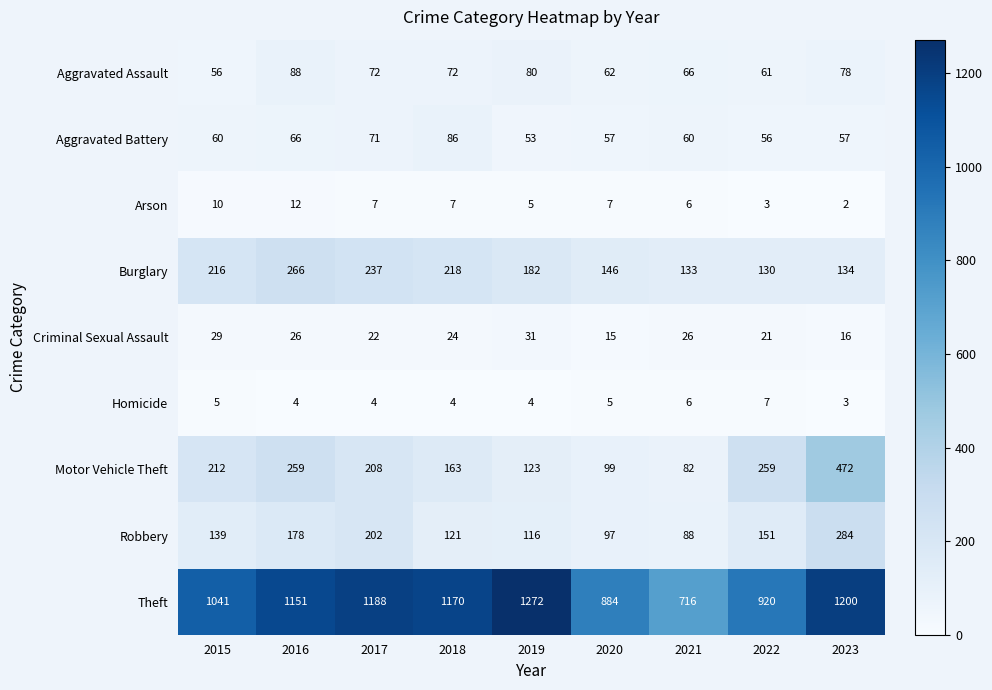

What is the average value of the Homicide series?

5